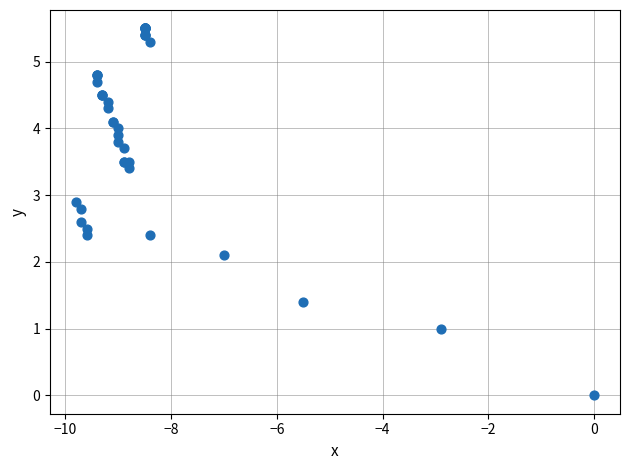

What Y value in the scatter plot is closest to 2?

2.1